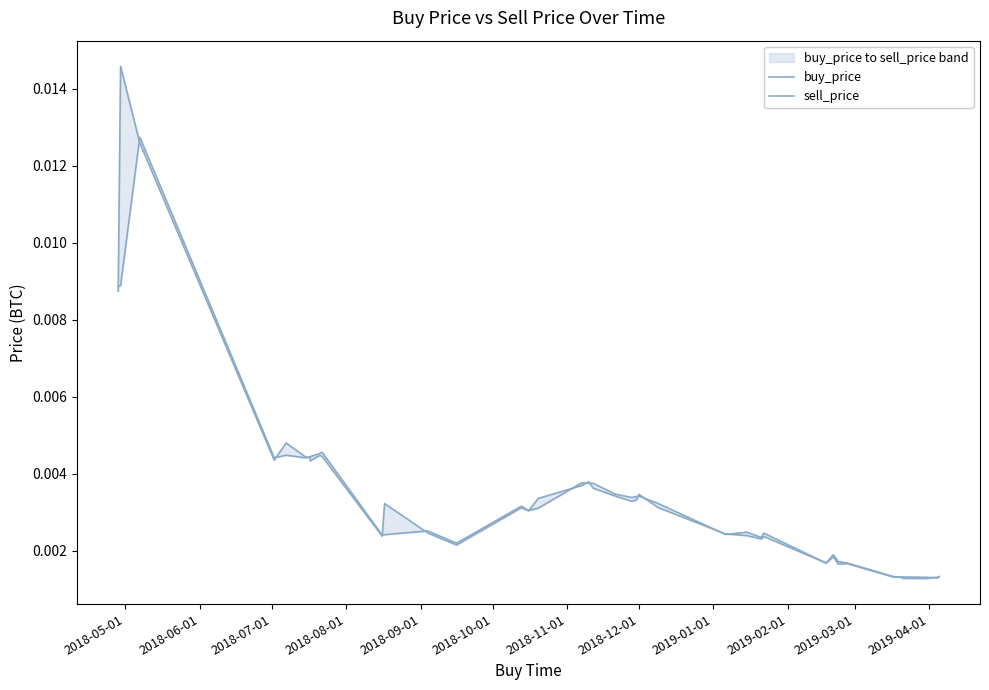

Which series has the widest spread of values?

sell_price